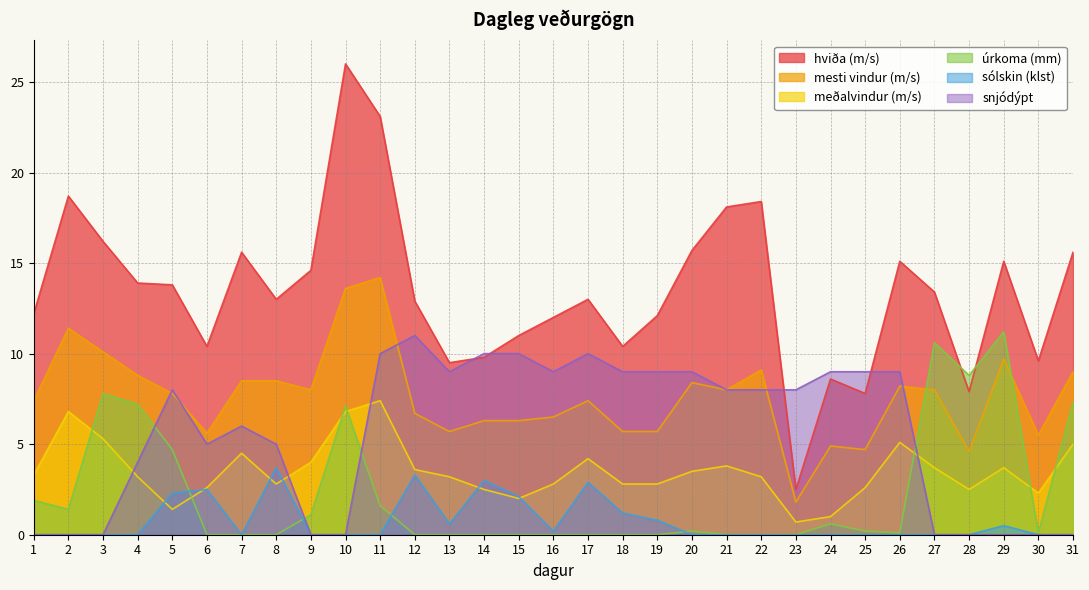

Reading left to right, transcribe all the data shown in this chart.

hviða (m/s): 12.2	18.7	16.2	13.9	13.8	10.4	15.6	13.0	14.6	26.0	23.1	12.9	9.5	9.8	11.0	12.0	13.0	10.4	12.1	15.7	18.1	18.4	2.5	8.6	7.8	15.1	13.4	7.9	15.1	9.6	15.6
mesti vindur (m/s): 7.4	11.4	10.1	8.8	7.8	5.6	8.5	8.5	8.0	13.6	14.2	6.7	5.7	6.3	6.3	6.5	7.4	5.7	5.7	8.4	8.0	9.1	1.8	4.9	4.7	8.2	8.0	4.6	9.7	5.5	9.0
meðalvindur (m/s): 3.3	6.8	5.3	3.2	1.4	2.6	4.5	2.8	4.0	6.8	7.4	3.6	3.2	2.5	2.0	2.8	4.2	2.8	2.8	3.5	3.8	3.2	0.7	1.0	2.6	5.1	3.7	2.5	3.7	2.3	5.0
úrkoma (mm): 1.9	1.4	7.8	7.2	4.7	0.0	0.0	0.0	1.1	7.1	1.6	0.0	0.0	0.0	0.0	0.0	0.0	0.0	0.0	0.2	0.0	0.0	0.0	0.6	0.2	0.1	10.6	8.8	11.2	0.1	7.3
sólskin (klst): 0.0	0.0	0.0	0.0	2.3	2.5	0.0	3.7	0.0	0.0	0.0	3.3	0.6	3.0	2.1	0.2	2.9	1.2	0.8	0.0	0.0	0.0	0.0	0.0	0.0	0.0	0.0	0.0	0.5	0.0	0.0
snjódýpt: 0.0	0.0	0.0	4.0	8.0	5.0	6.0	5.0	0.0	0.0	10.0	11.0	9.0	10.0	10.0	9.0	10.0	9.0	9.0	9.0	8.0	8.0	8.0	9.0	9.0	9.0	0.0	0.0	0.0	0.0	0.0